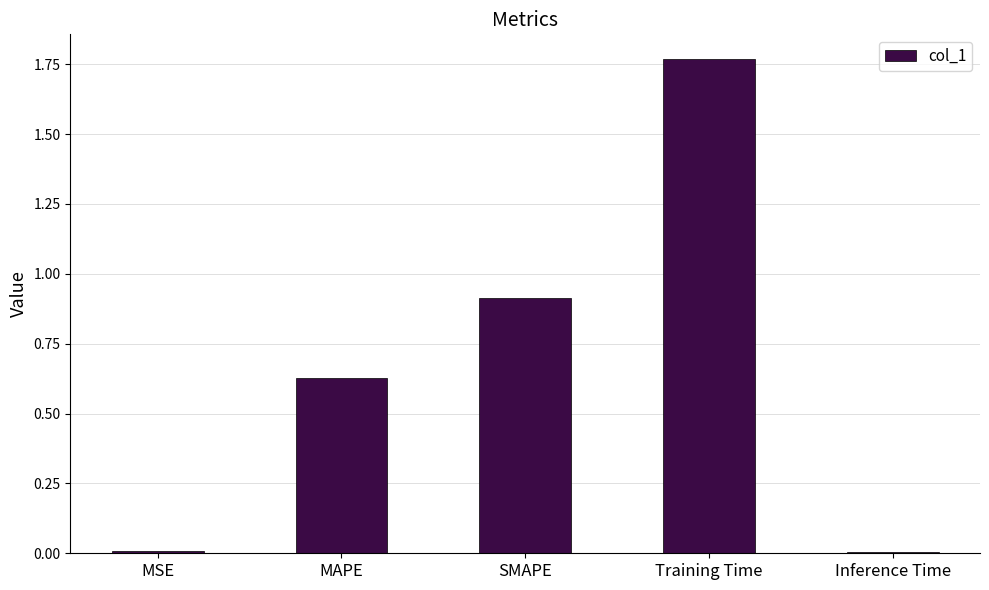

Between Training Time and MSE, which is larger?

Training Time